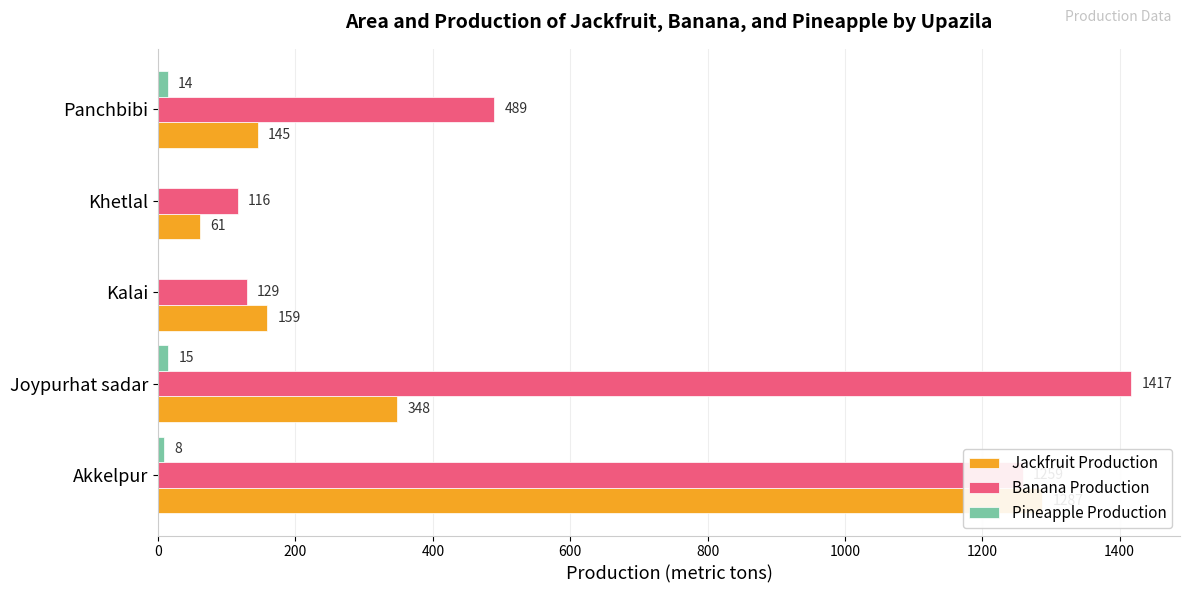

Read the Banana Production value at Kalai, to the nearest 100.

100